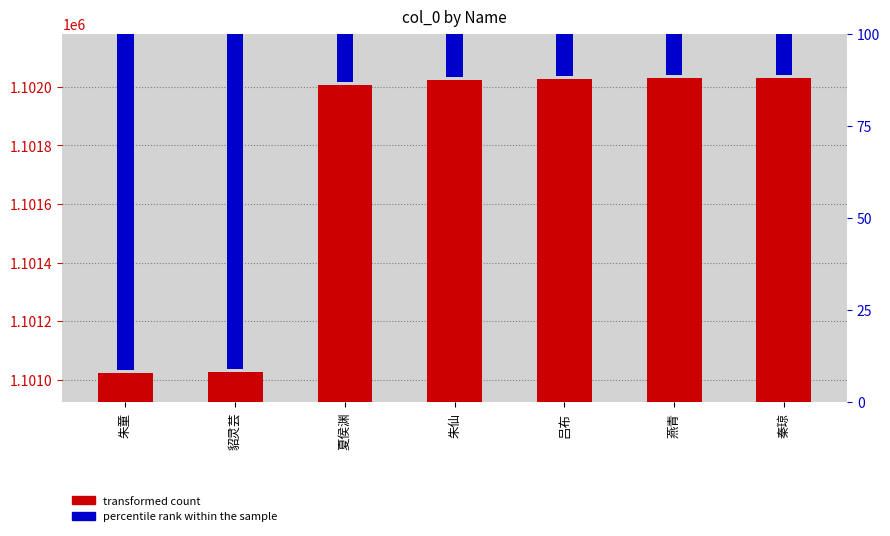

What is the label of the 7th bar from the right?

朱童